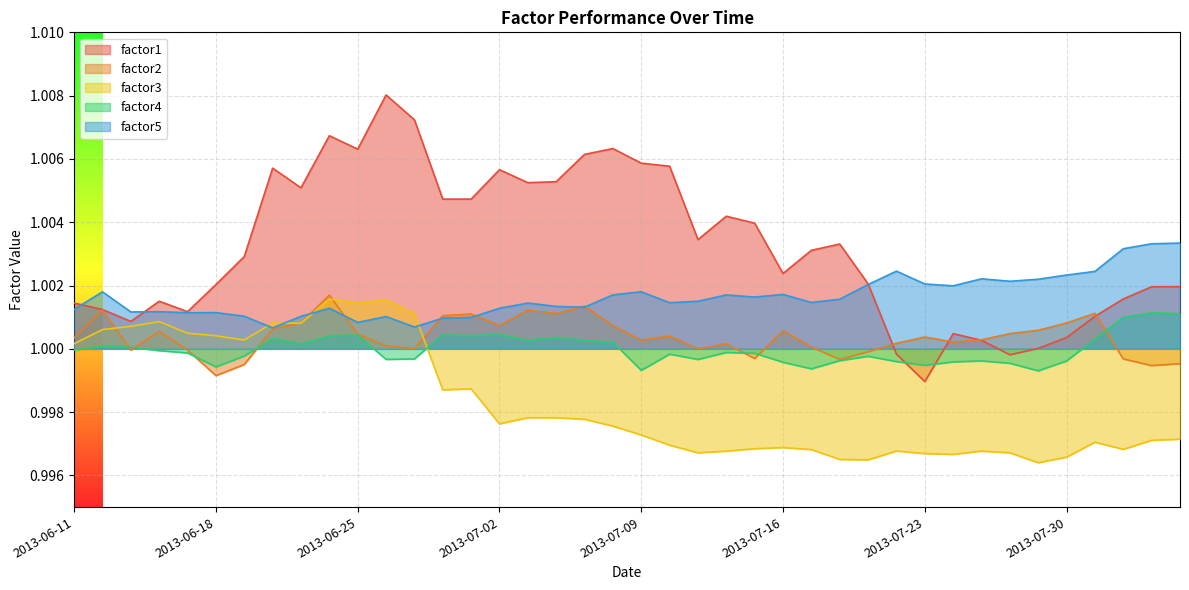

What is the lowest value of the factor4 series?

1.0